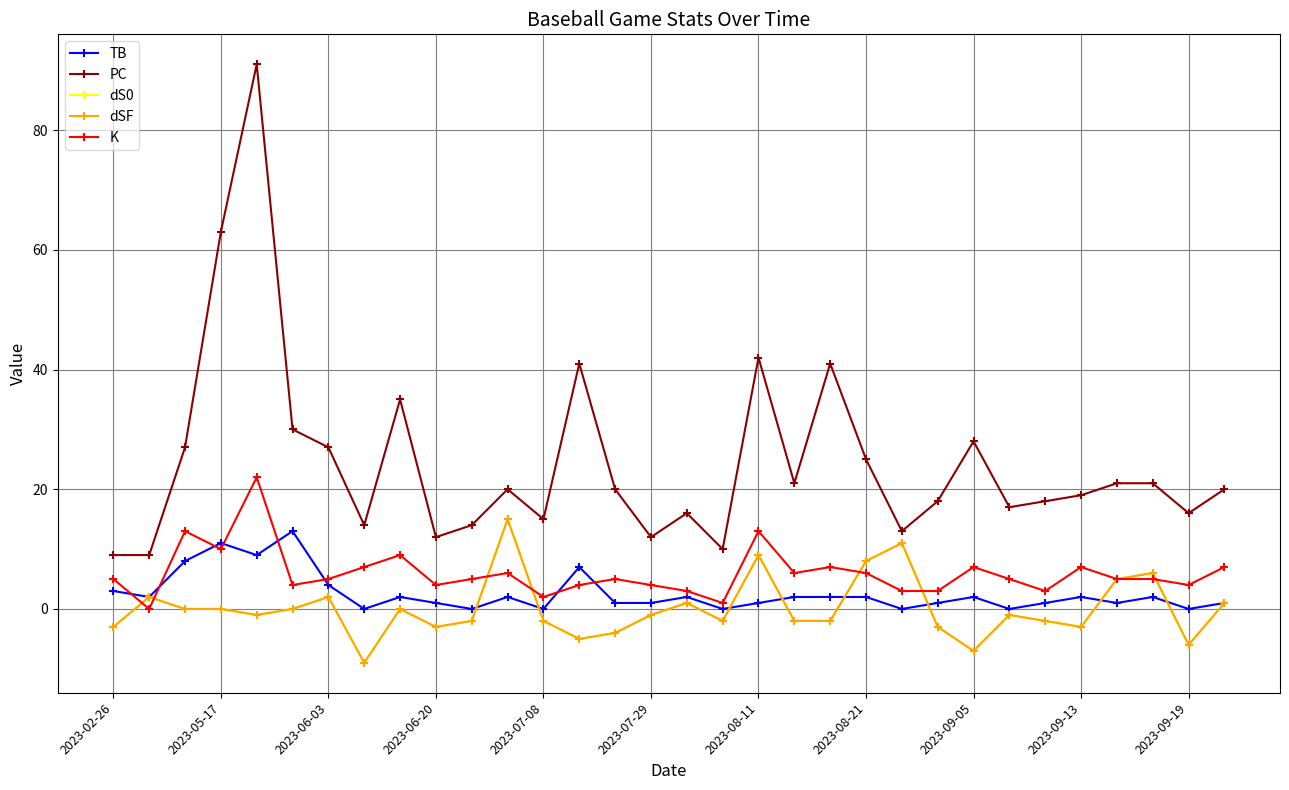

Is this an area chart (filled region under the line)?

No